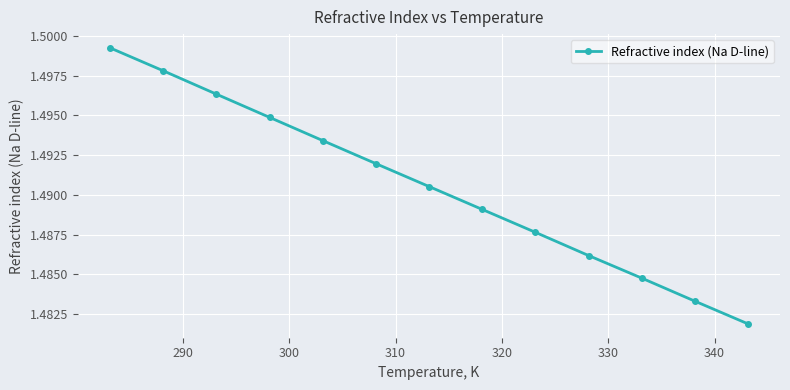

How many values are between 1 and 2?

13